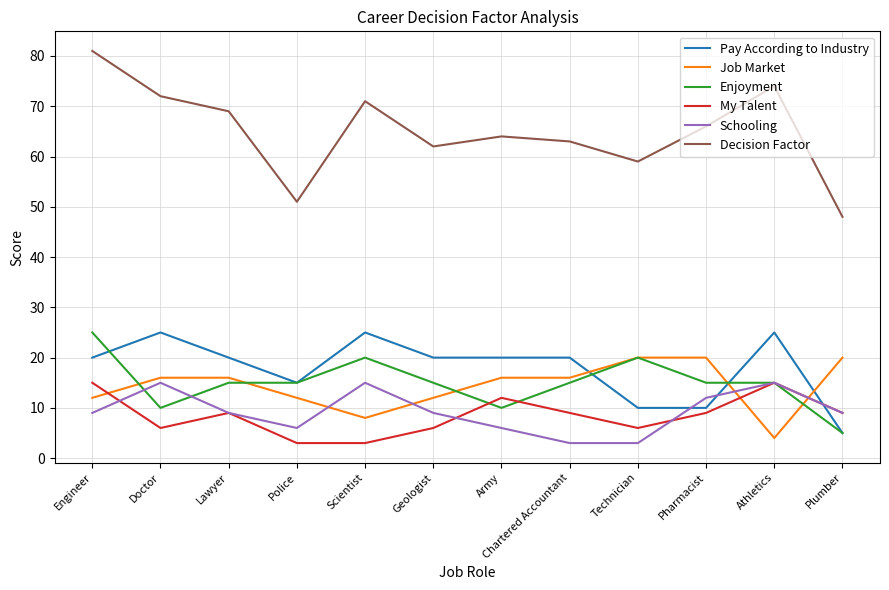

Which series has the largest total across all categories?

Decision Factor